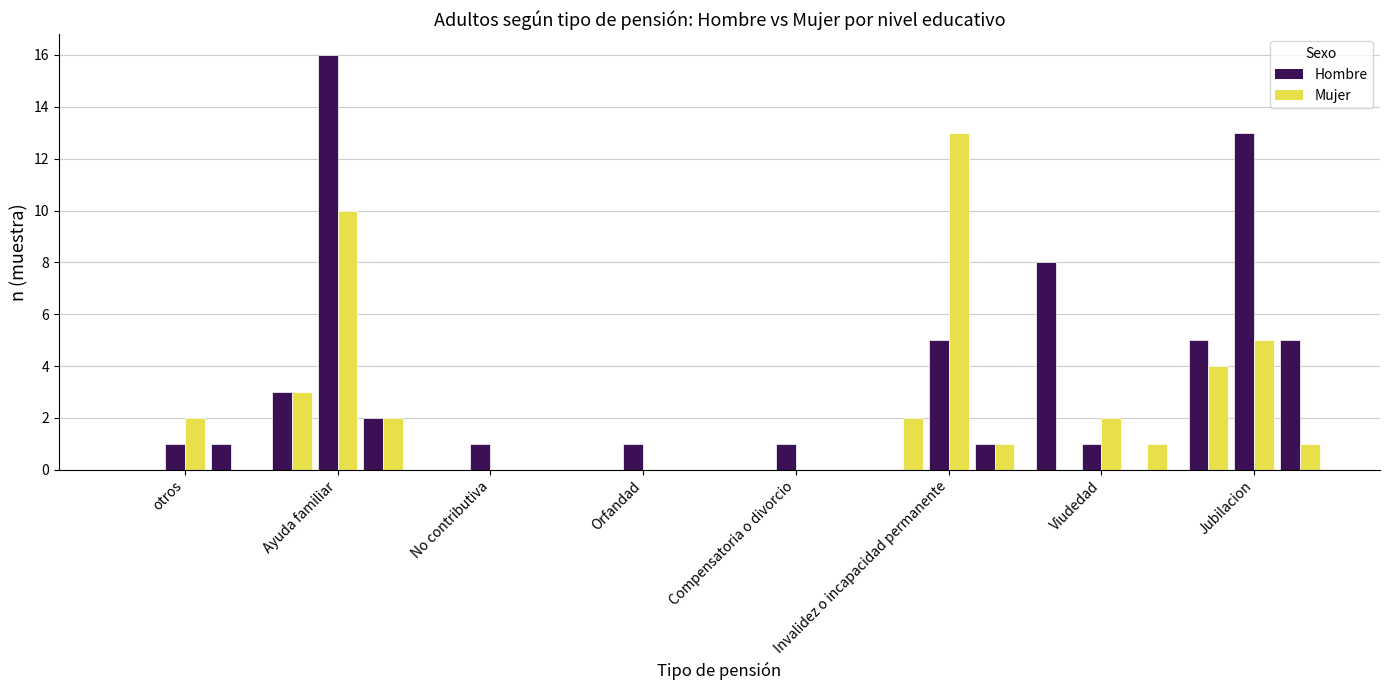

How many data points does each series have?

8